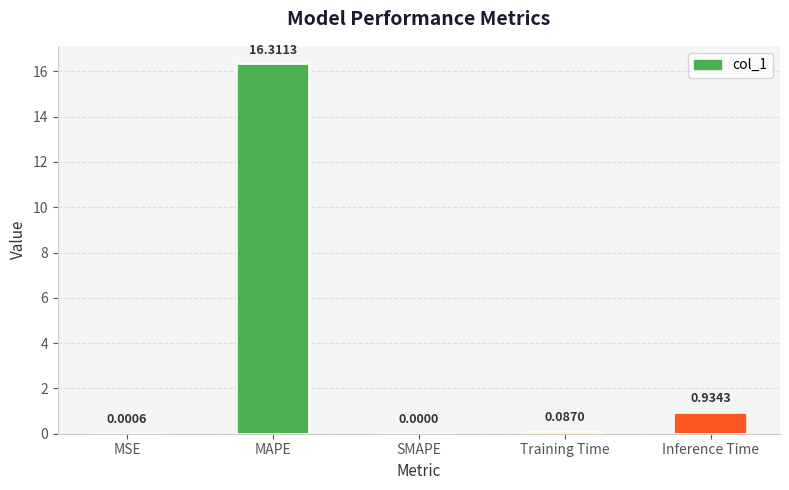

What is the sum of all values?

17.3